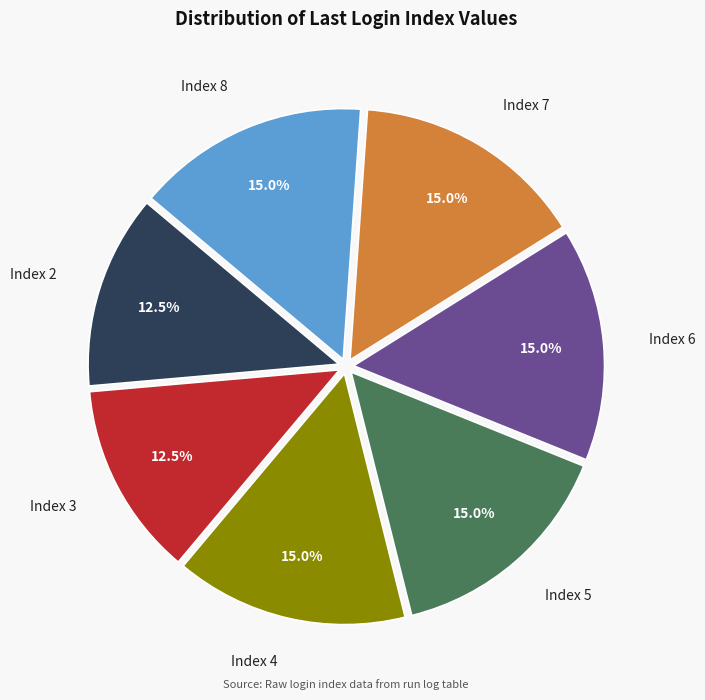

Does any single category account for the majority?

No